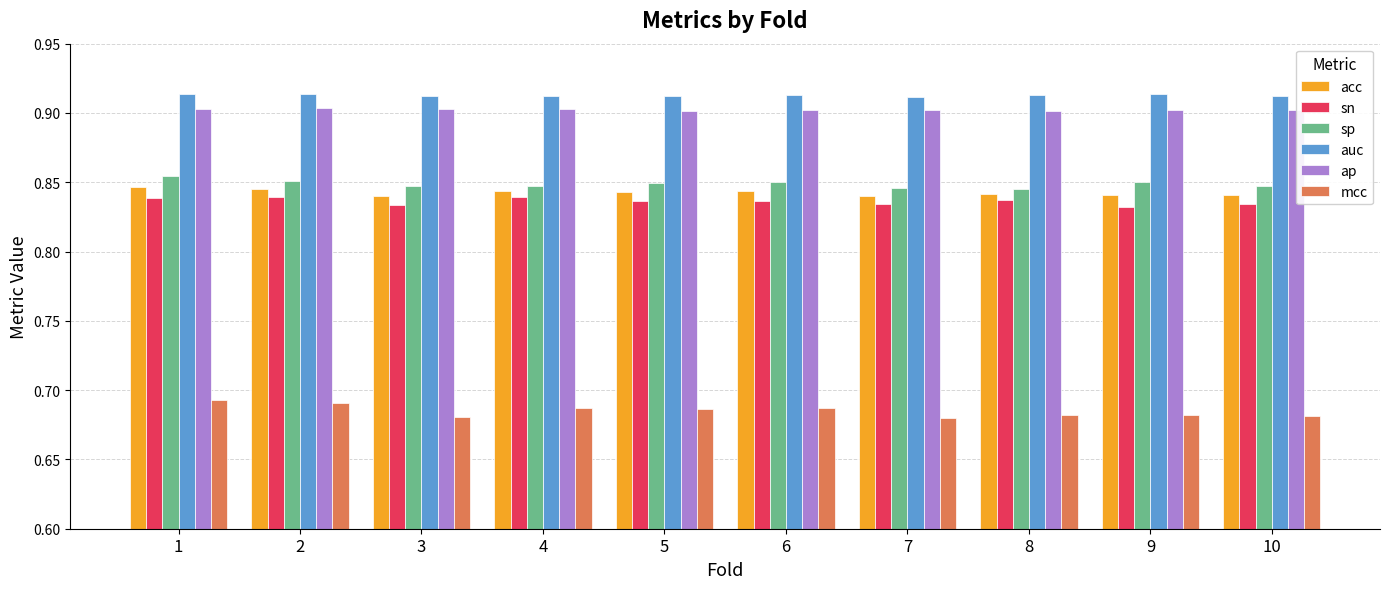

What is the sum of the acc values at 7 and 10?

1.7